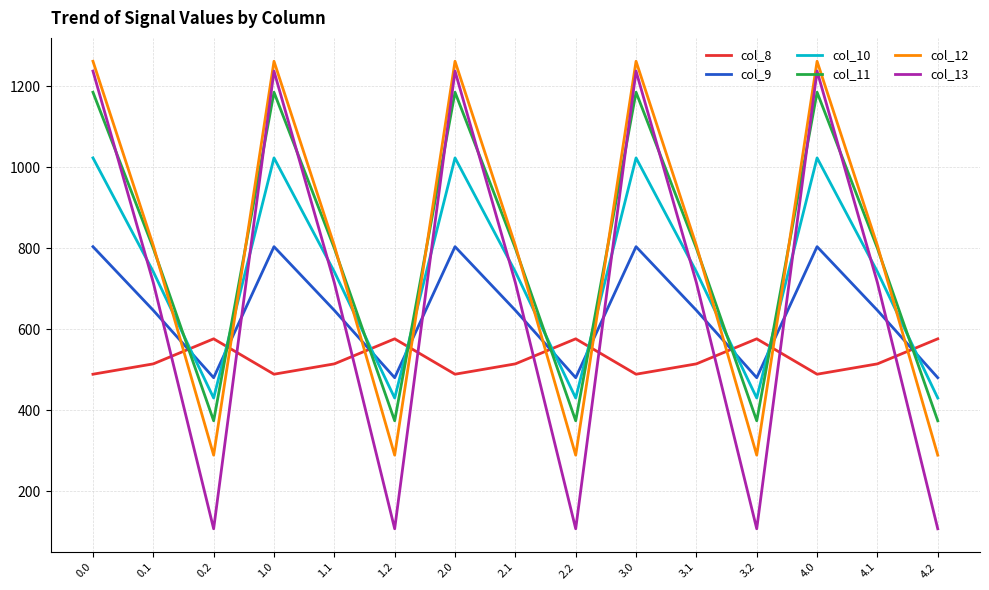

Is the value of col_11 at 4.1 greater than the value of col_8 at 3.1?

Yes